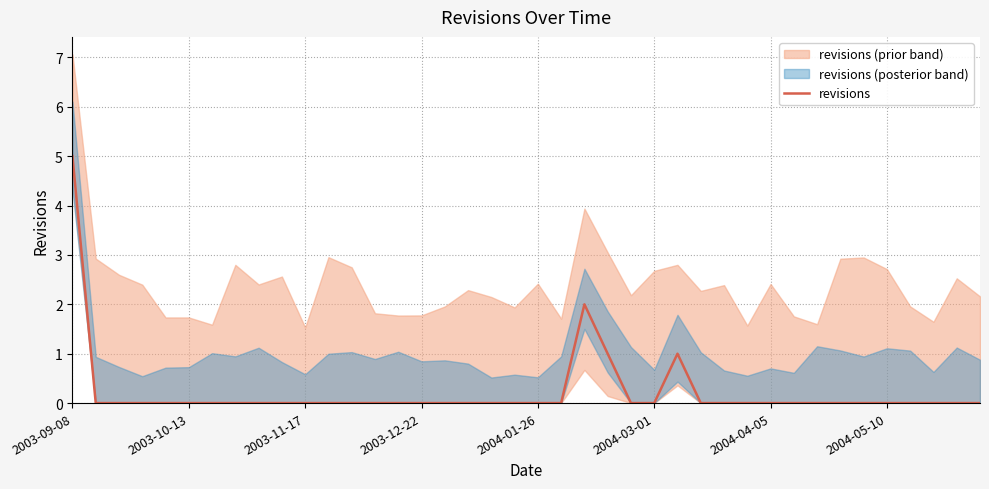

Count the values in the range 0 to 1.

38